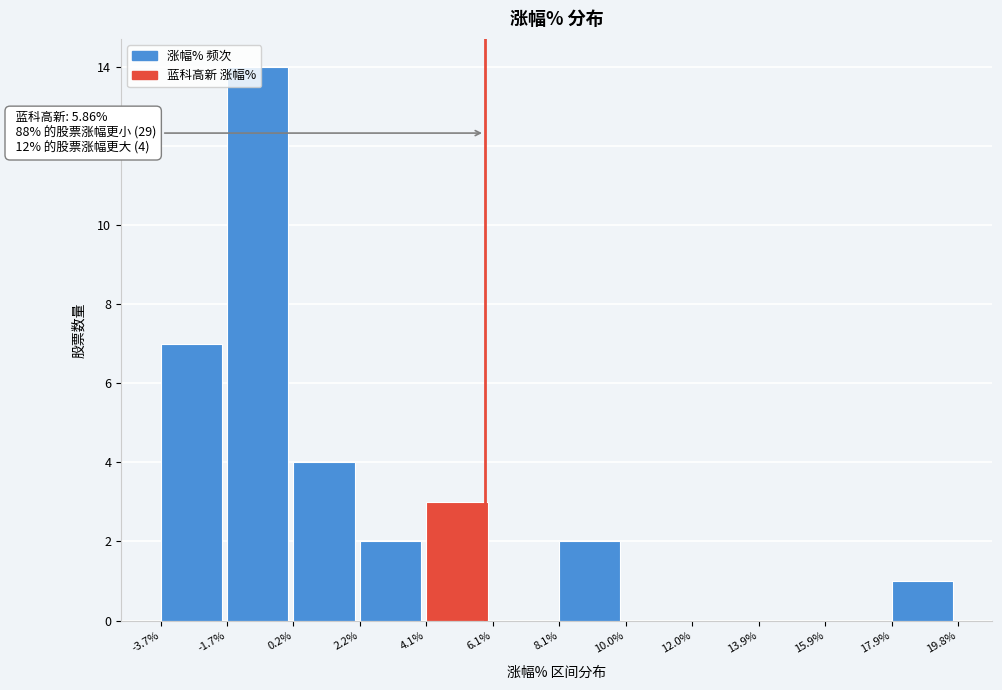

Over which range of the x-axis is the bar tallest?

-1.7% to 0.2%